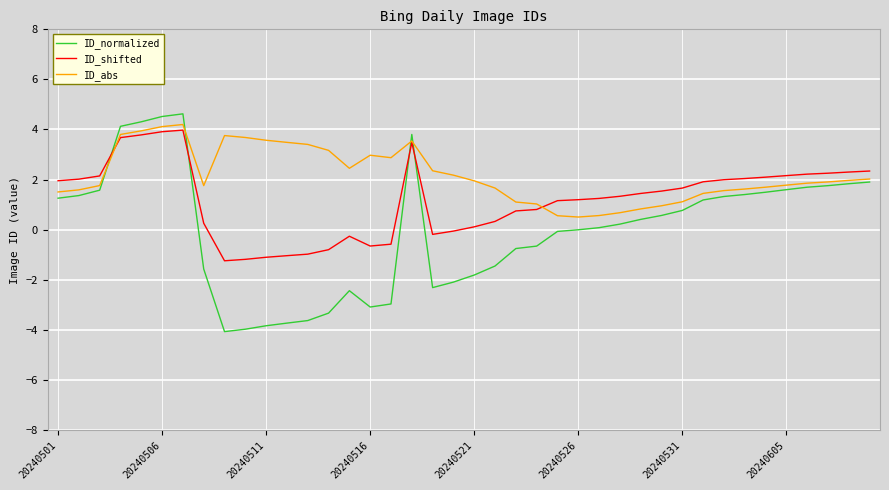

List the series in order of their overall mean, lowest first.

ID_normalized, ID_shifted, ID_abs